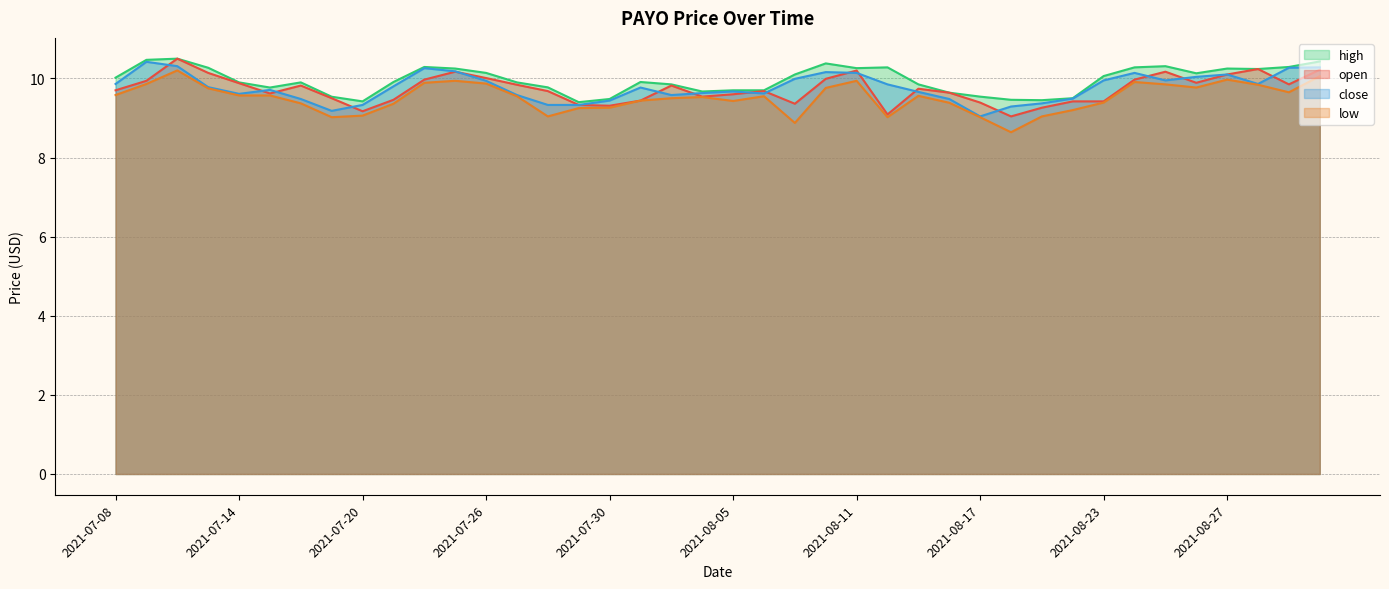

Where do close and open first cross each other?

2021-07-09 and 2021-07-12